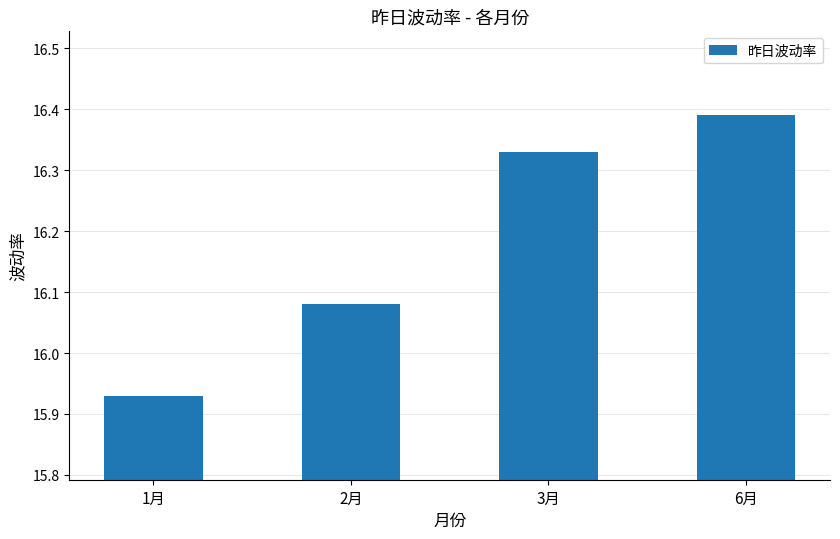

Which has a higher value, 3月 or 2月?

3月